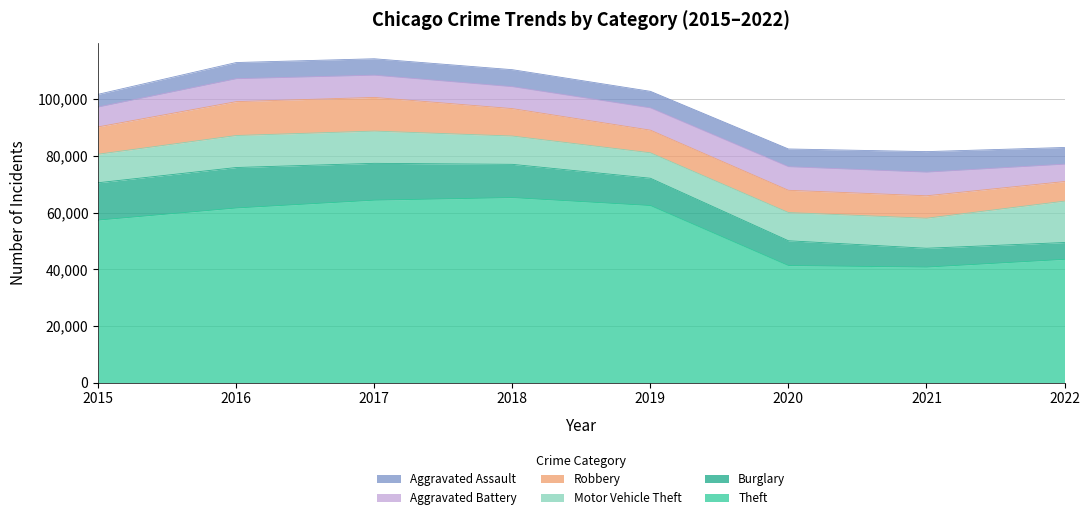

The value of Robbery at 2018 is 9679. True or false?

True